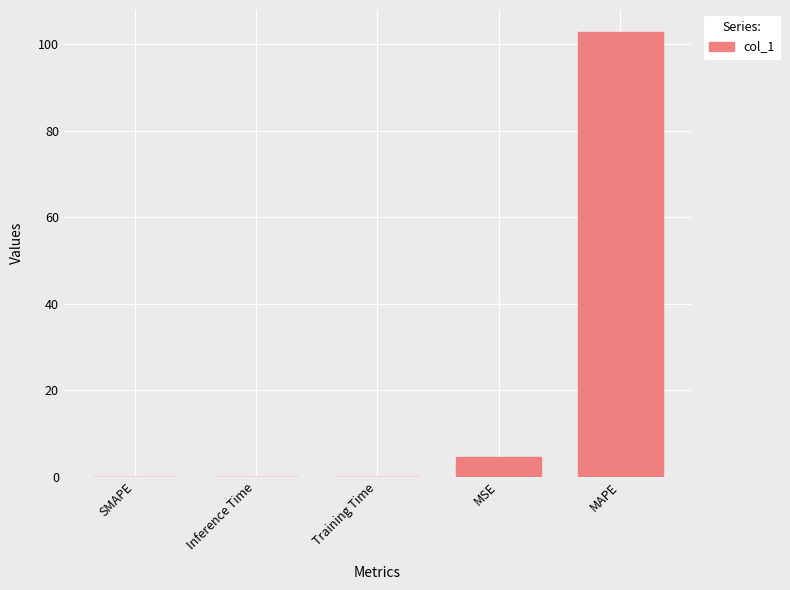

The value at Training Time is 0.0. True or false?

True